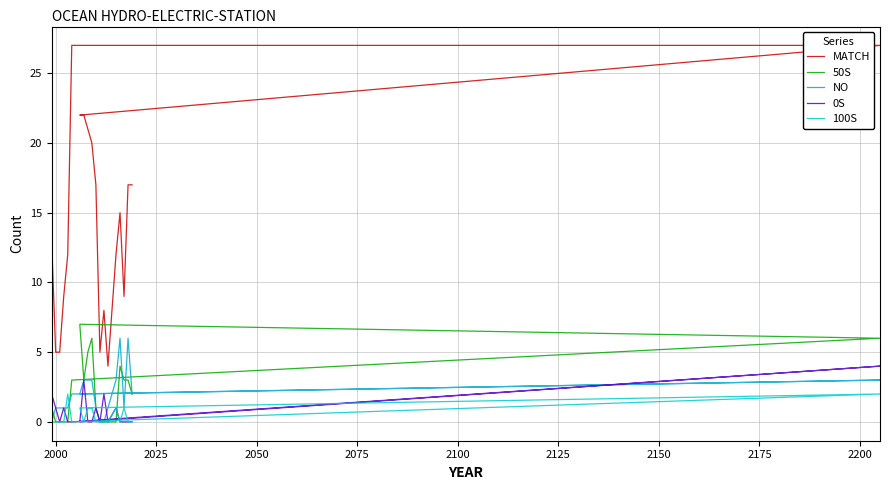

What are all the series names shown in the legend?

MATCH, 50S, NO, 0S, 100S